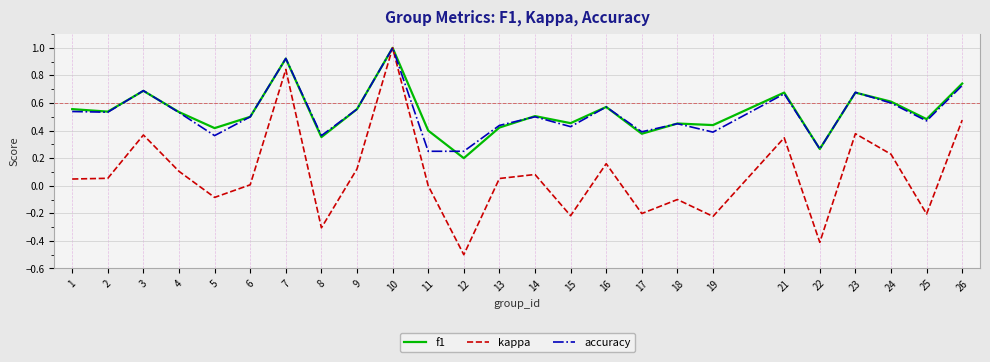

Between 5 and 15, which series saw the biggest shift?

kappa